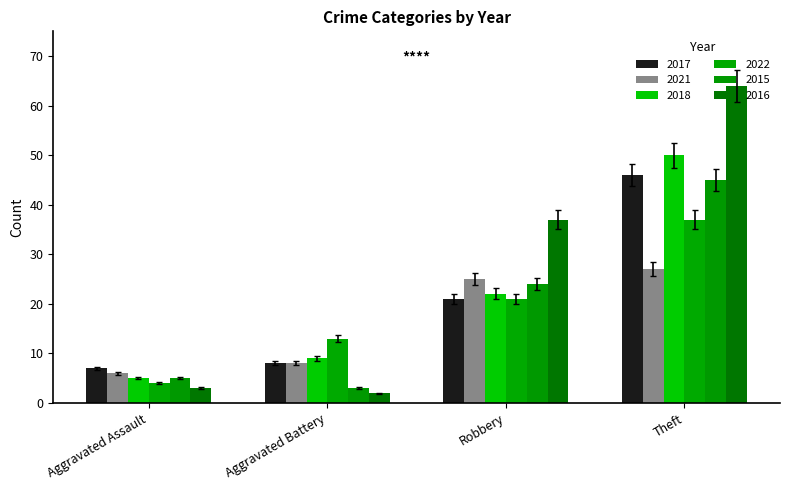

What is the value of the 2016 bar at the 2nd from the left?

2